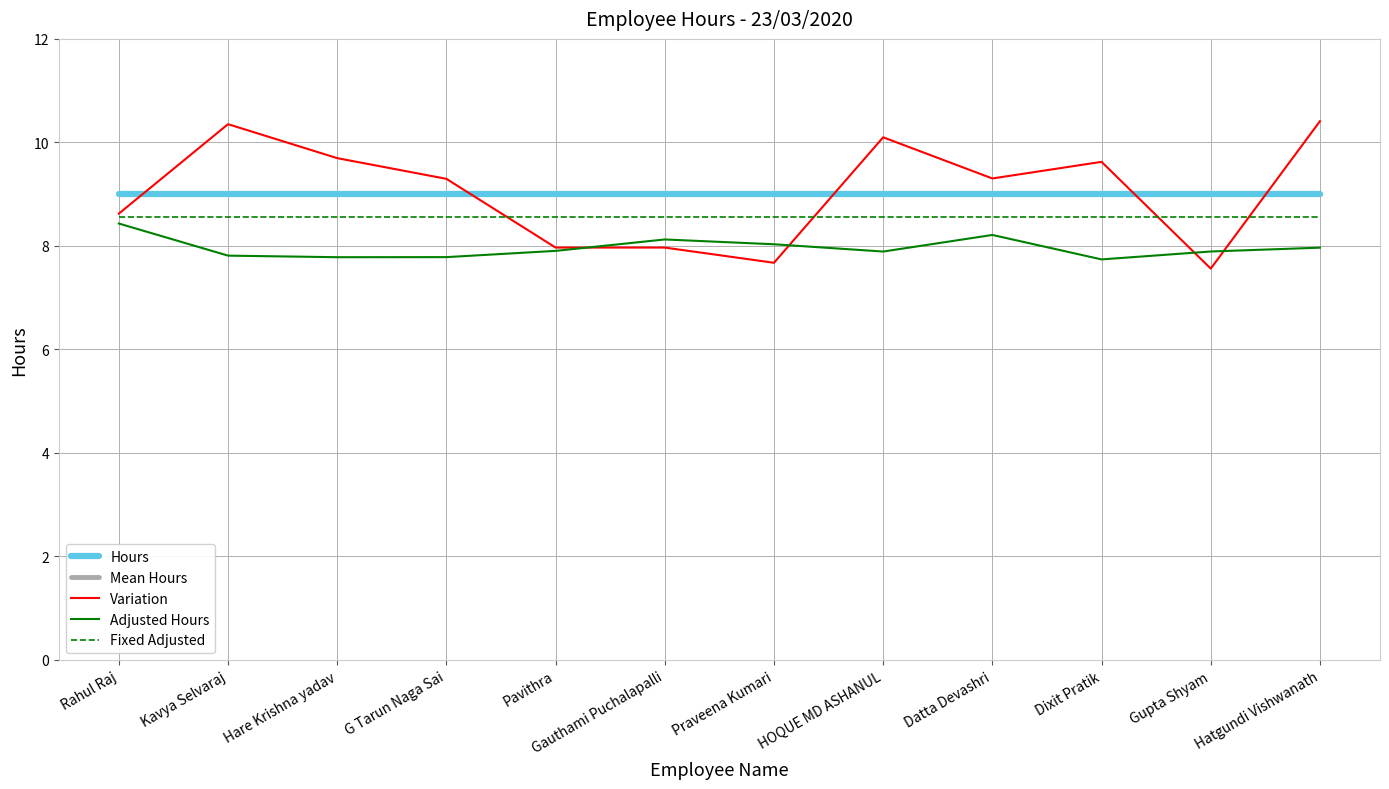

Does the chart have visible grid lines?

Yes